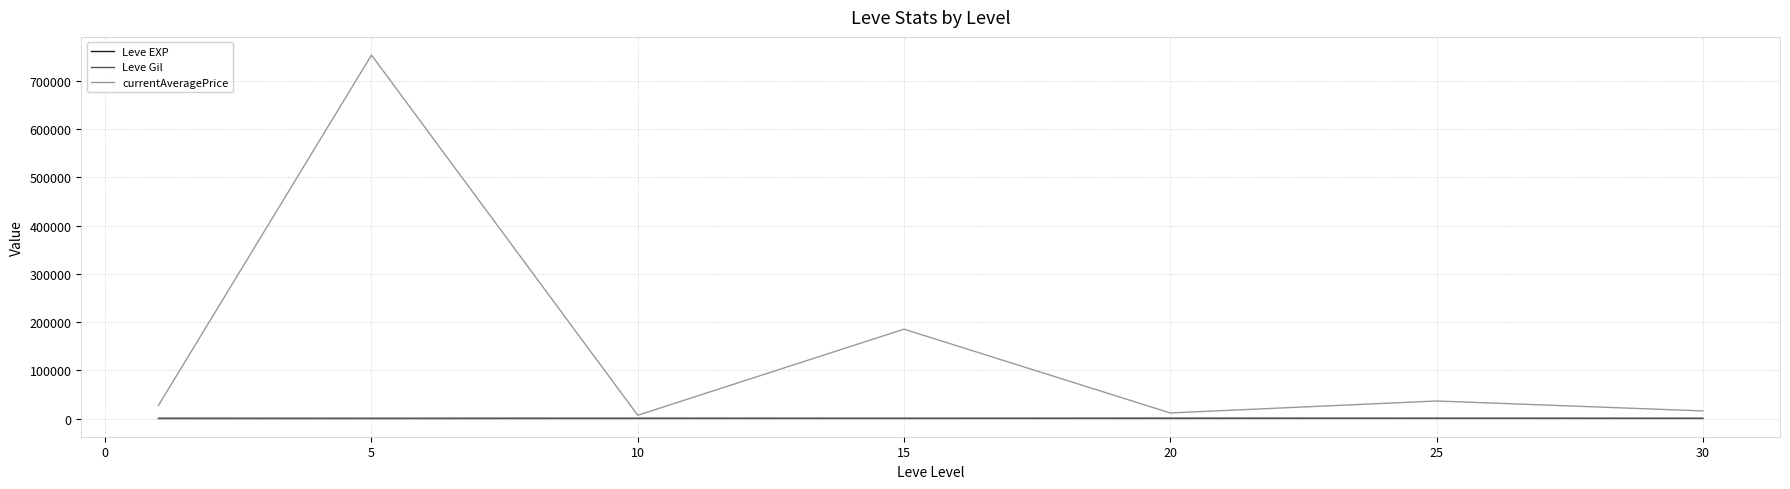

How many interior local peaks does the currentAveragePrice series have?

3